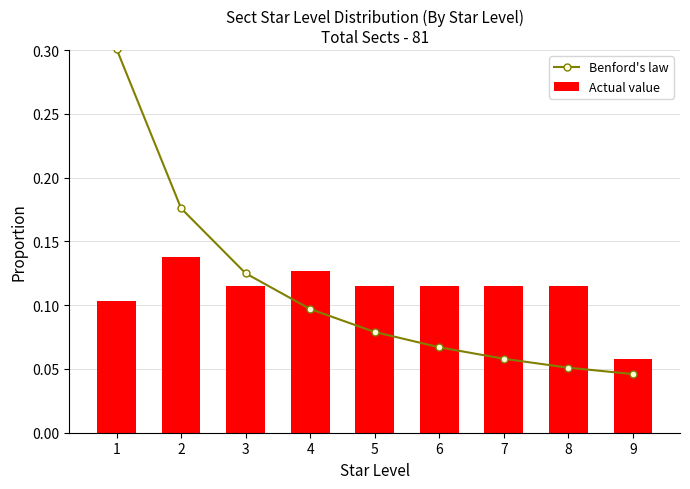

Which series has the largest total across all categories?

Benford's law